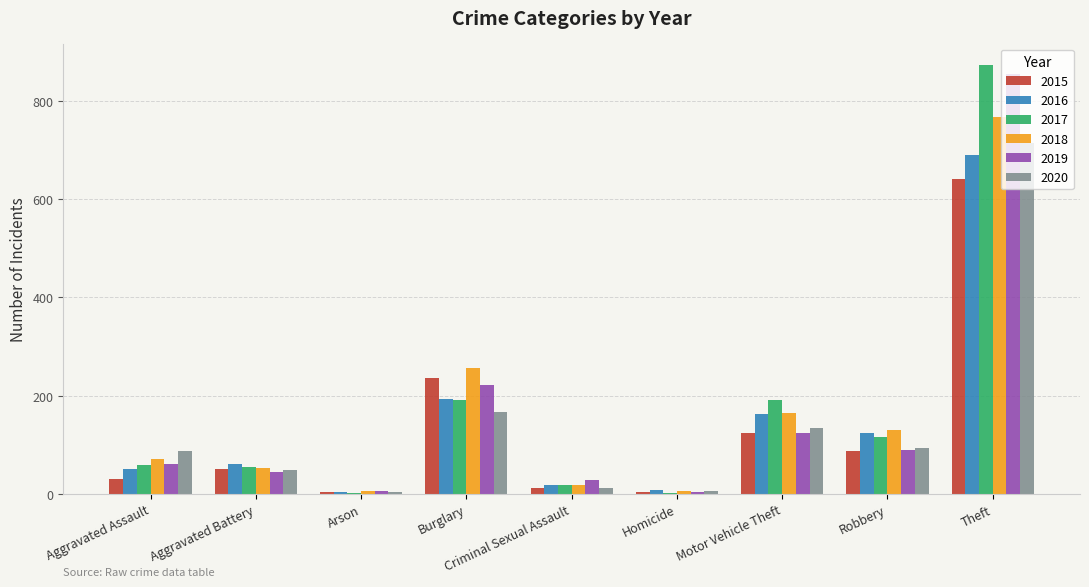

Where is 2018 nearest to the value 386?

Burglary